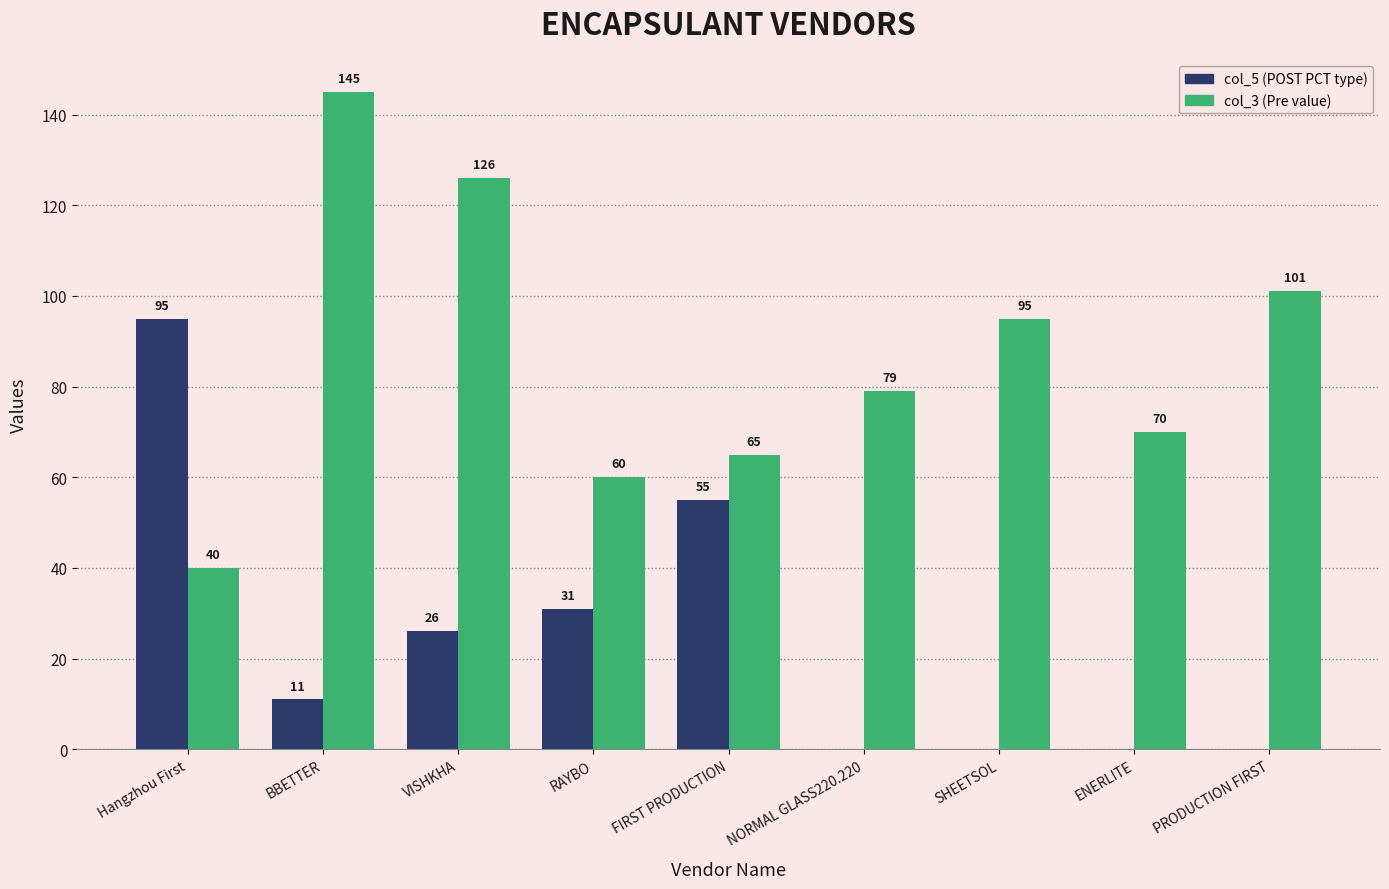

How many distinct data groups are displayed?

2